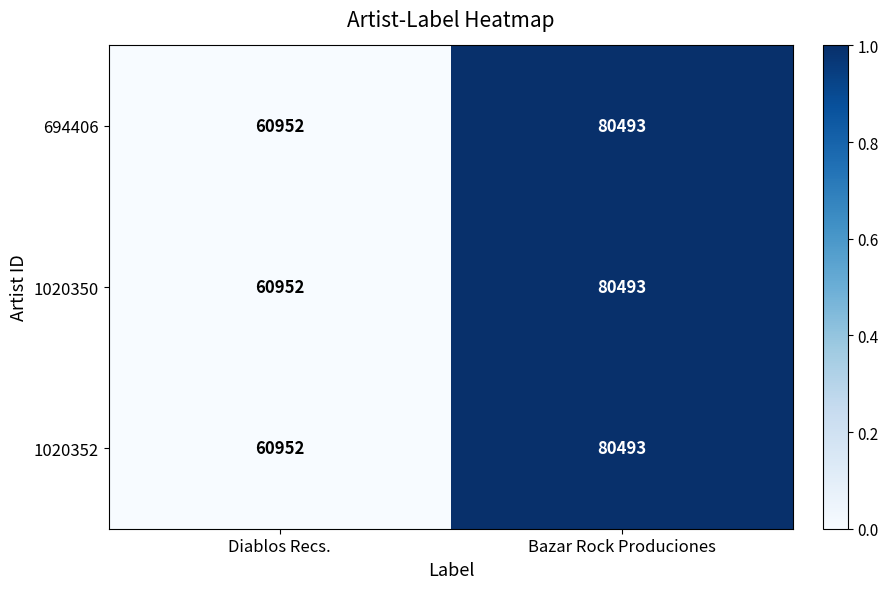

The 1020352 series shows 80493 at Bazar Rock Produciones. True or false?

True